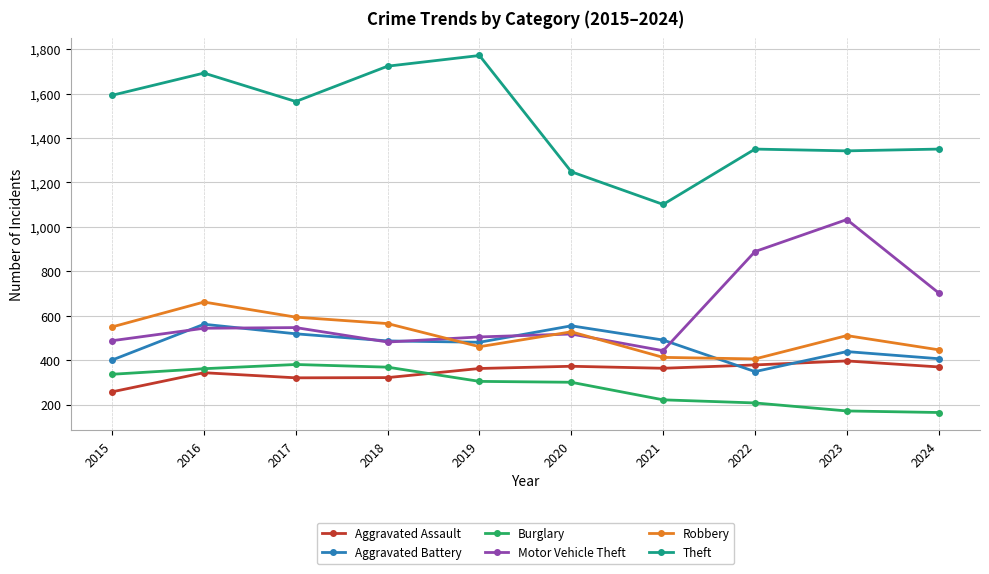

True or false: Aggravated Battery and Theft cross at least once.

False